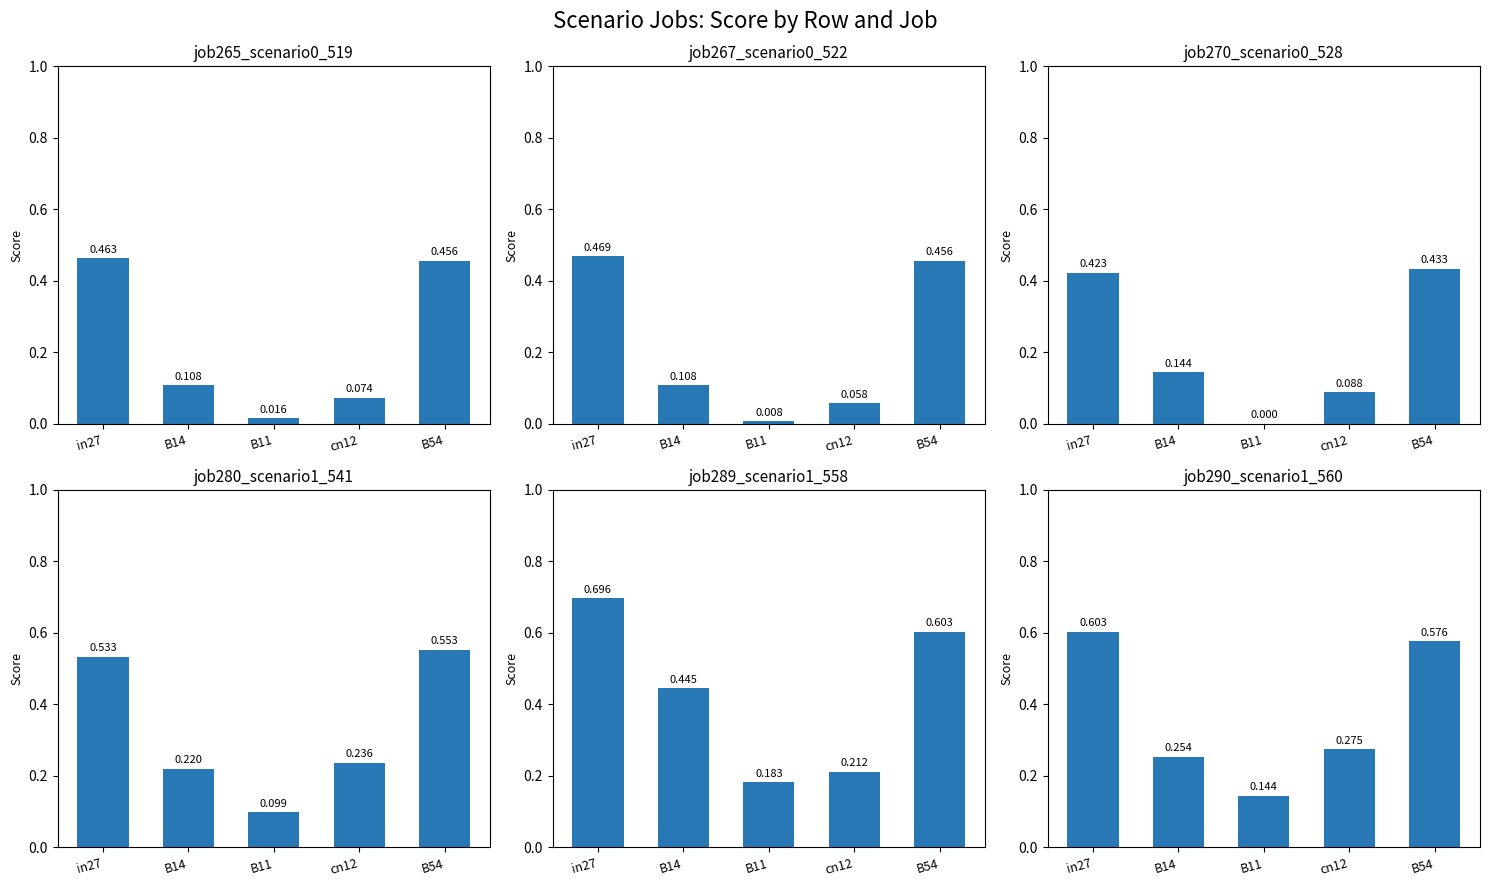

The value of job290_scenario1_560 at B11 is 0.1. True or false?

True